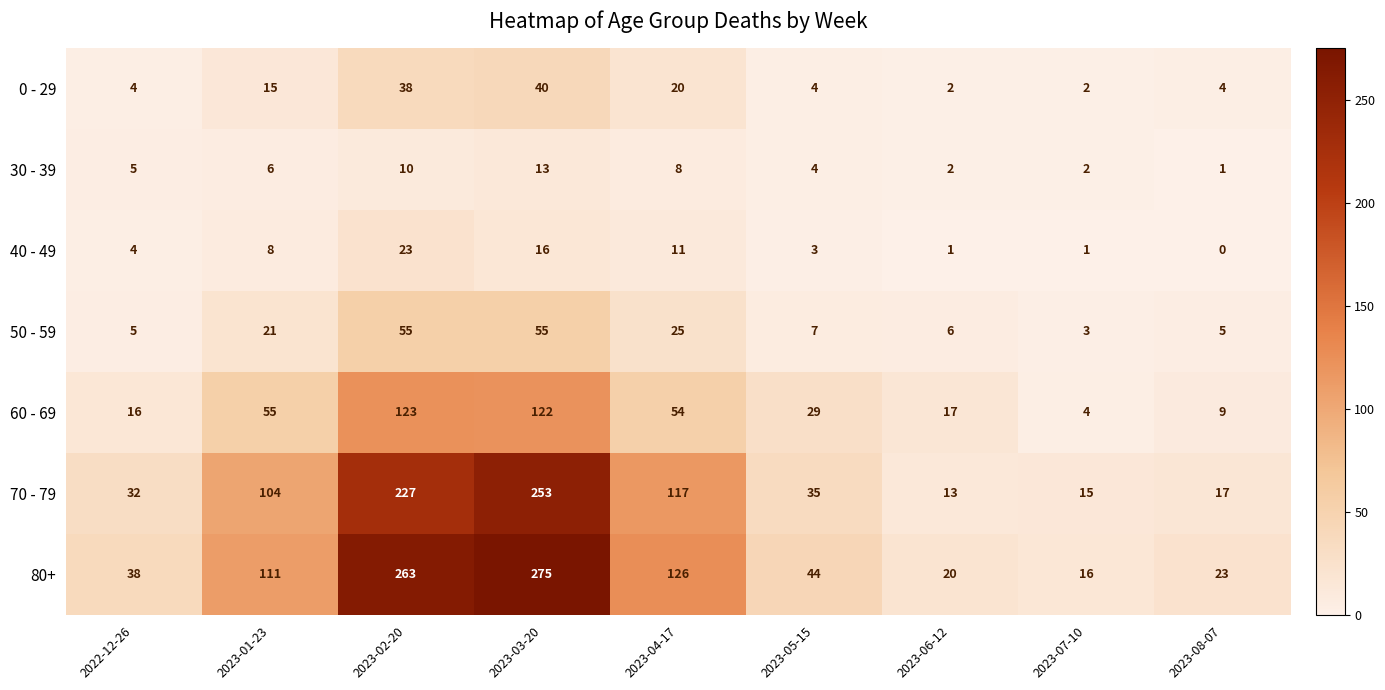

At which label does 80+ first exceed 44?

2023-01-23